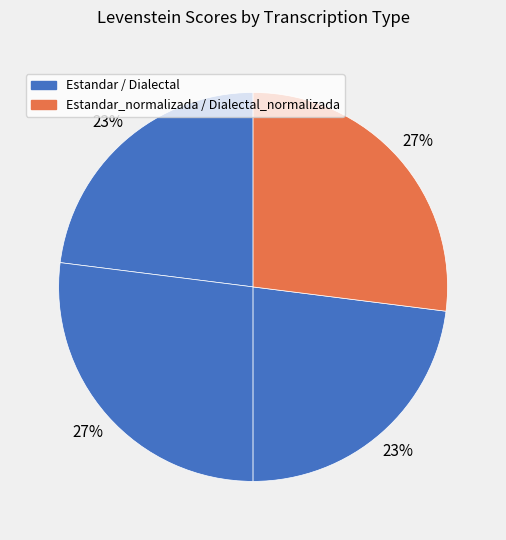

How many slices are in this pie chart?

4